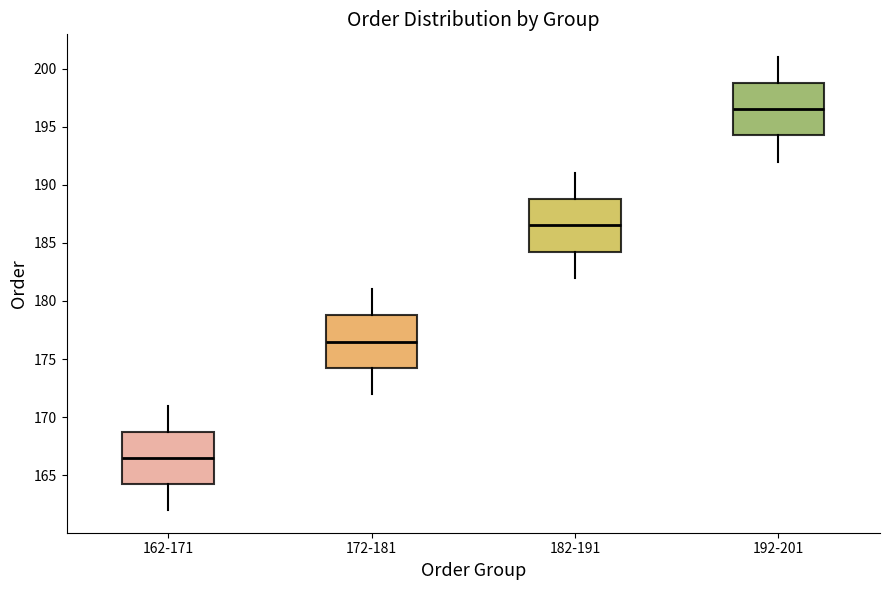

Which box's median line is the highest?

192-201